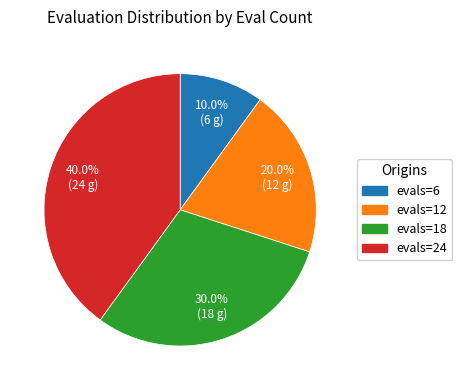

Does any single category account for the majority?

No